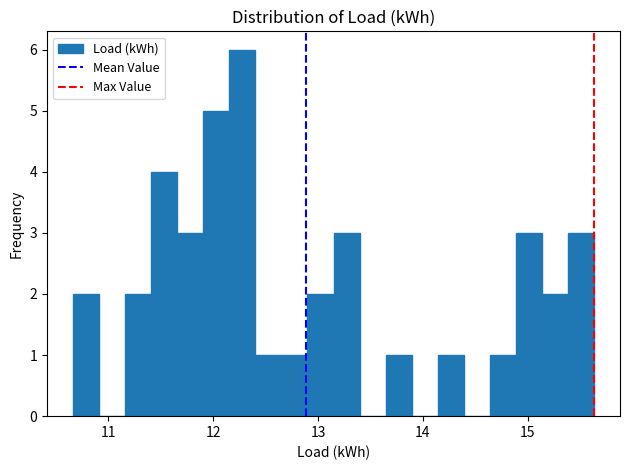

Read against the x-axis, roughly where is the centre of the tallest bar?

12.3